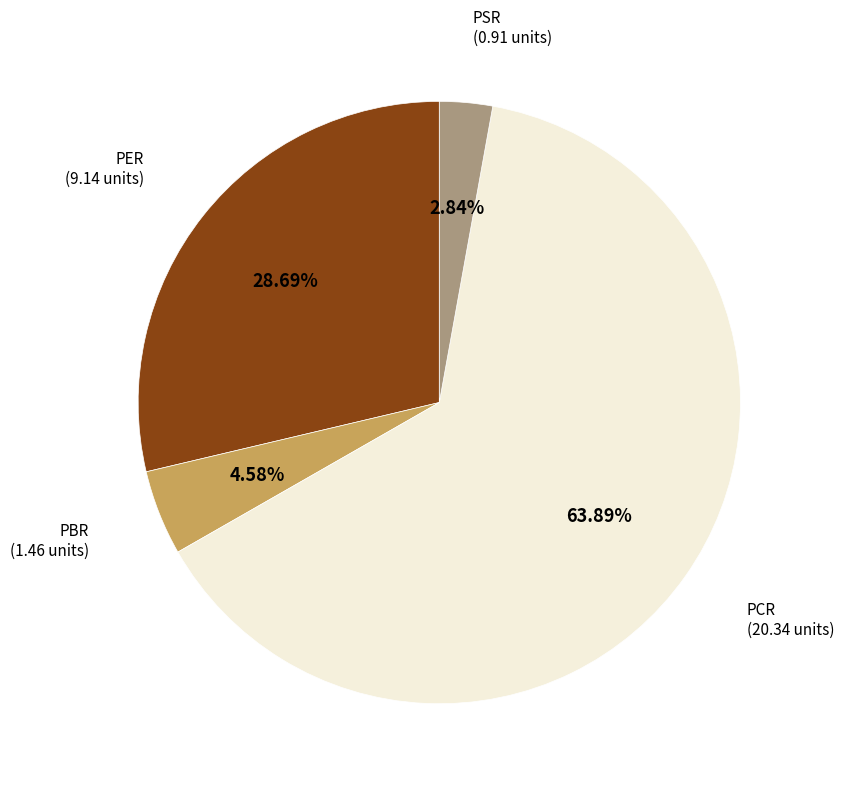

Count the number of slices in the pie.

4